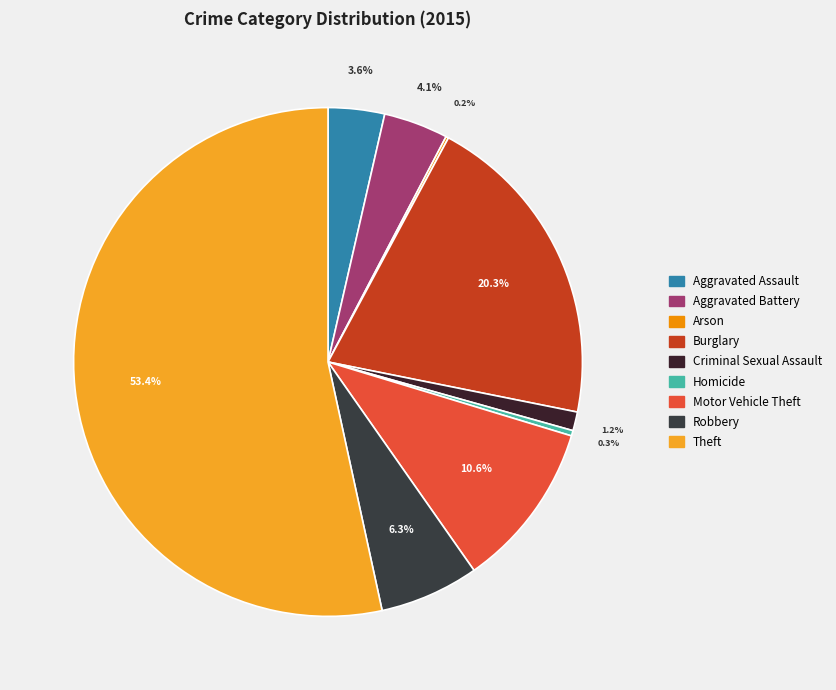

How many segments does this pie chart have?

9